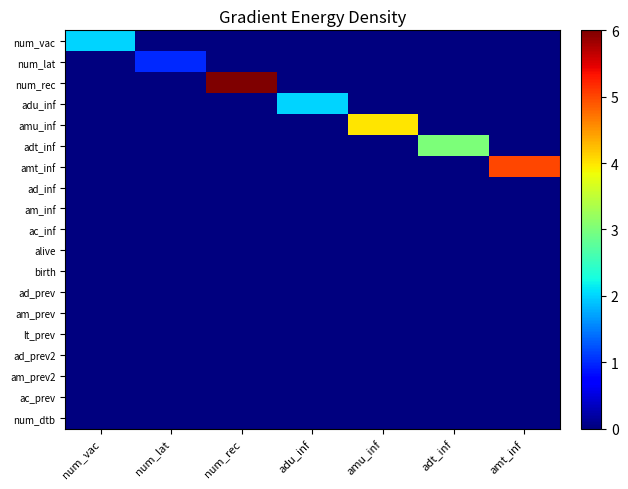

Reading left to right, extract all data points from this chart.

num_vac: num_vac=2	num_lat=0	num_rec=0	adu_inf=0	amu_inf=0	adt_inf=0	amt_inf=0
num_lat: num_vac=0	num_lat=1	num_rec=0	adu_inf=0	amu_inf=0	adt_inf=0	amt_inf=0
num_rec: num_vac=0	num_lat=0	num_rec=6	adu_inf=0	amu_inf=0	adt_inf=0	amt_inf=0
adu_inf: num_vac=0	num_lat=0	num_rec=0	adu_inf=2	amu_inf=0	adt_inf=0	amt_inf=0
amu_inf: num_vac=0	num_lat=0	num_rec=0	adu_inf=0	amu_inf=4	adt_inf=0	amt_inf=0
adt_inf: num_vac=0	num_lat=0	num_rec=0	adu_inf=0	amu_inf=0	adt_inf=3	amt_inf=0
amt_inf: num_vac=0	num_lat=0	num_rec=0	adu_inf=0	amu_inf=0	adt_inf=0	amt_inf=5
ad_inf: num_vac=0	num_lat=0	num_rec=0	adu_inf=0	amu_inf=0	adt_inf=0	amt_inf=0
am_inf: num_vac=0	num_lat=0	num_rec=0	adu_inf=0	amu_inf=0	adt_inf=0	amt_inf=0
ac_inf: num_vac=0	num_lat=0	num_rec=0	adu_inf=0	amu_inf=0	adt_inf=0	amt_inf=0
alive: num_vac=0	num_lat=0	num_rec=0	adu_inf=0	amu_inf=0	adt_inf=0	amt_inf=0
birth: num_vac=0	num_lat=0	num_rec=0	adu_inf=0	amu_inf=0	adt_inf=0	amt_inf=0
ad_prev: num_vac=0	num_lat=0	num_rec=0	adu_inf=0	amu_inf=0	adt_inf=0	amt_inf=0
am_prev: num_vac=0	num_lat=0	num_rec=0	adu_inf=0	amu_inf=0	adt_inf=0	amt_inf=0
lt_prev: num_vac=0	num_lat=0	num_rec=0	adu_inf=0	amu_inf=0	adt_inf=0	amt_inf=0
ad_prev2: num_vac=0	num_lat=0	num_rec=0	adu_inf=0	amu_inf=0	adt_inf=0	amt_inf=0
am_prev2: num_vac=0	num_lat=0	num_rec=0	adu_inf=0	amu_inf=0	adt_inf=0	amt_inf=0
ac_prev: num_vac=0	num_lat=0	num_rec=0	adu_inf=0	amu_inf=0	adt_inf=0	amt_inf=0
num_dtb: num_vac=0	num_lat=0	num_rec=0	adu_inf=0	amu_inf=0	adt_inf=0	amt_inf=0